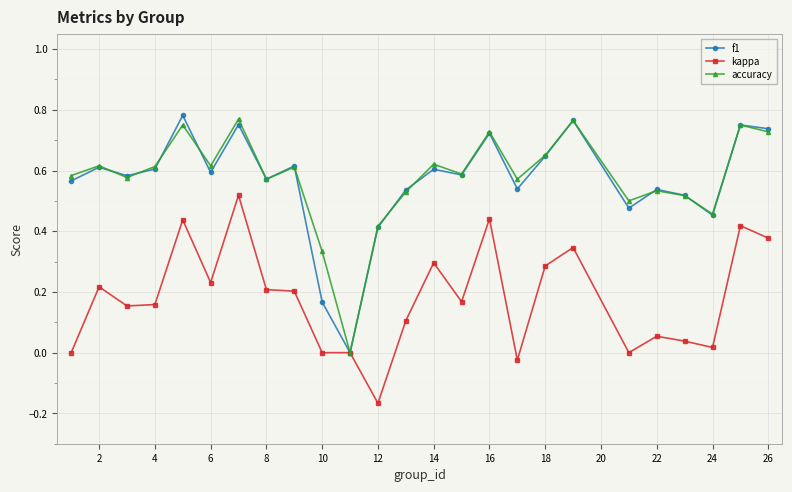

True or false: f1 has more than 1 interior local peaks.

True